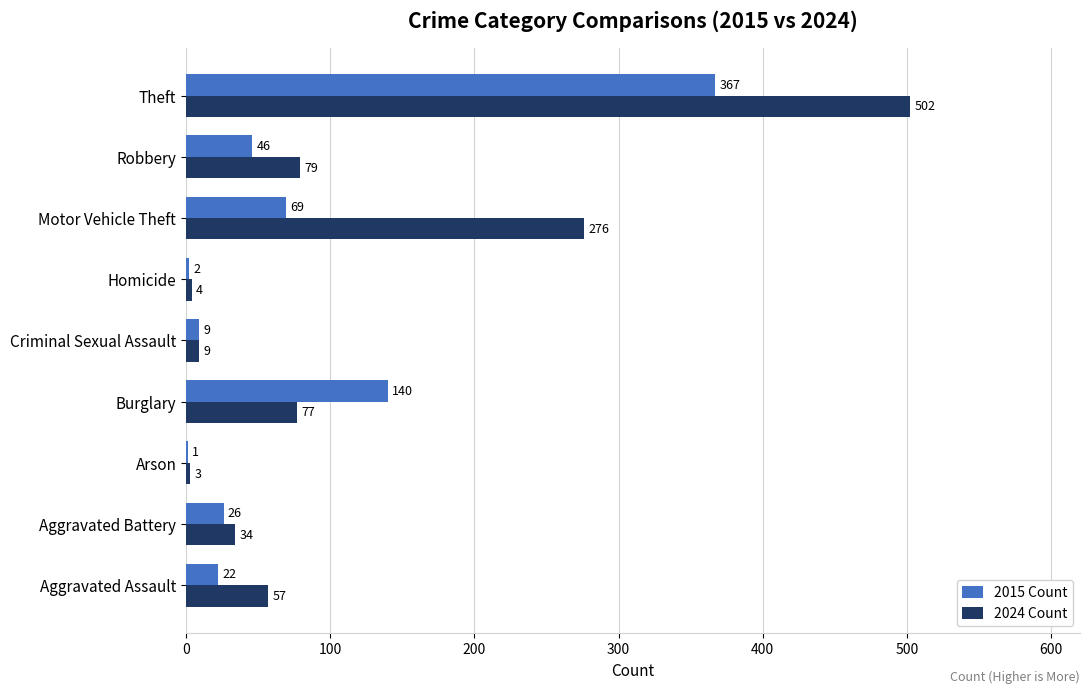

True or false: 2024 Count has a value of 77 at Burglary.

True